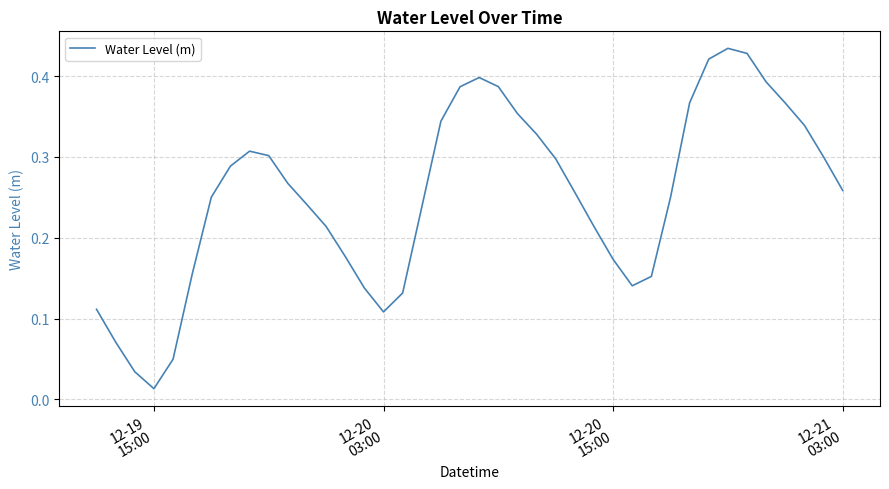

Reading left to right, extract all data points from this chart.

0.1	0.1	0.0	0.0	0.0	0.2	0.3	0.3	0.3	0.3	0.3	0.2	0.2	0.2	0.1	0.1	0.1	0.2	0.3	0.4	0.4	0.4	0.4	0.3	0.3	0.3	0.2	0.2	0.1	0.2	0.2	0.4	0.4	0.4	0.4	0.4	0.4	0.3	0.3	0.3